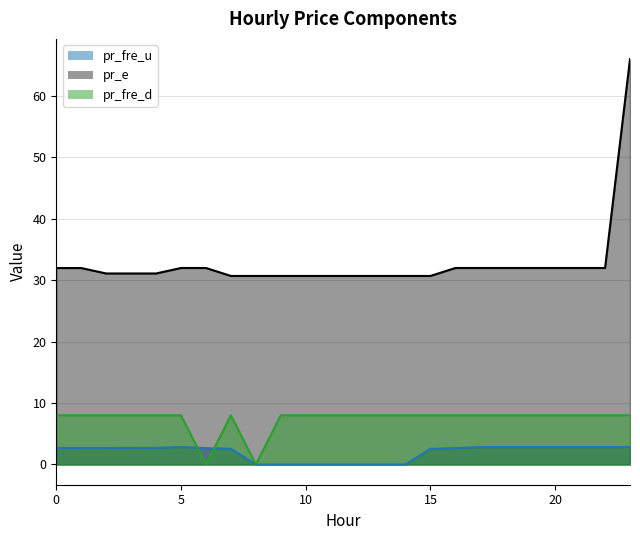

What is the greatest value displayed?

66.0